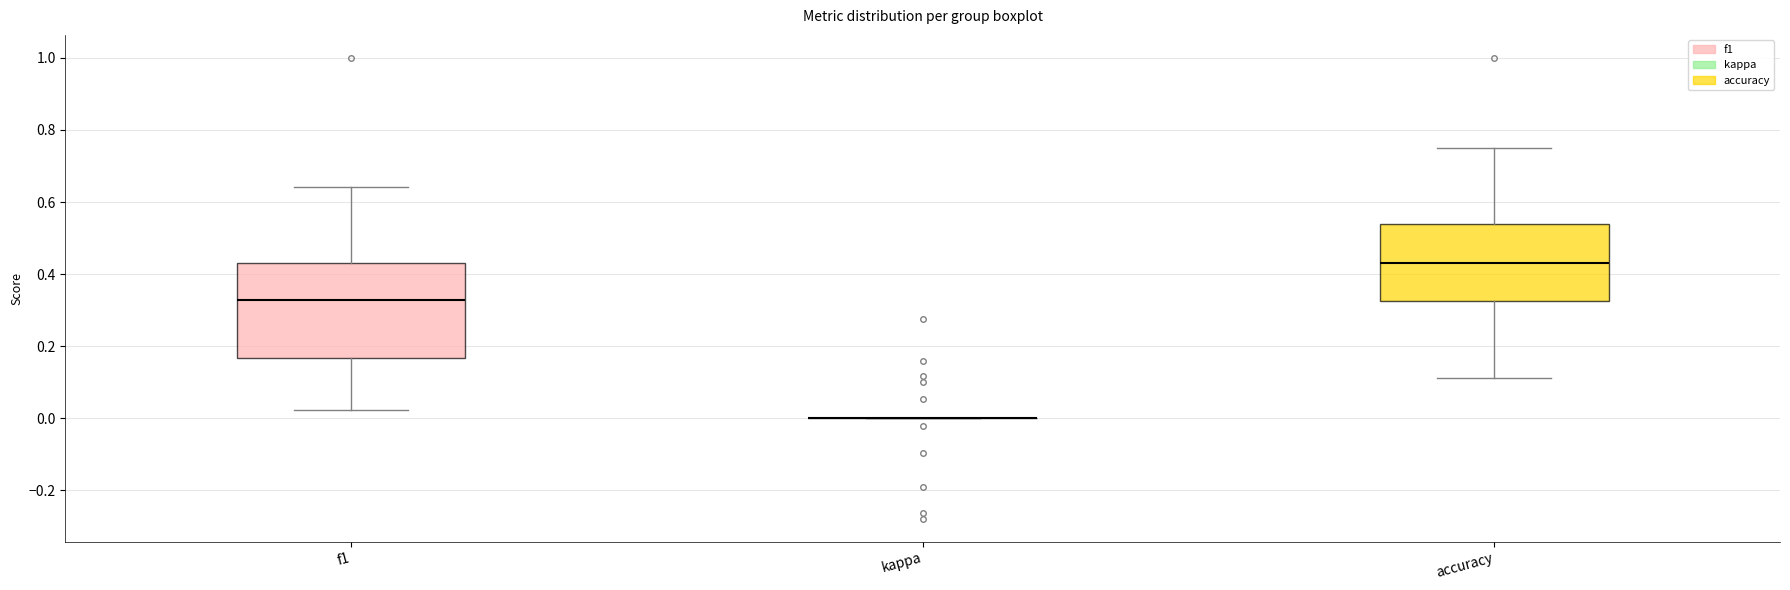

Comparing the boxes themselves (not the whiskers), which one is the tallest?

f1